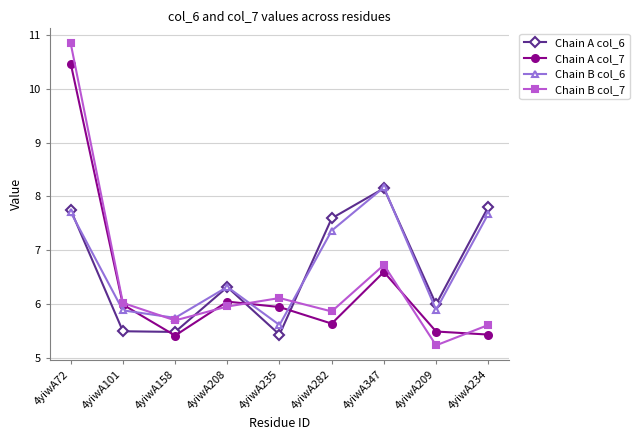

What is the approximate value of Chain A col_7 at 4yiwA234?

5.4